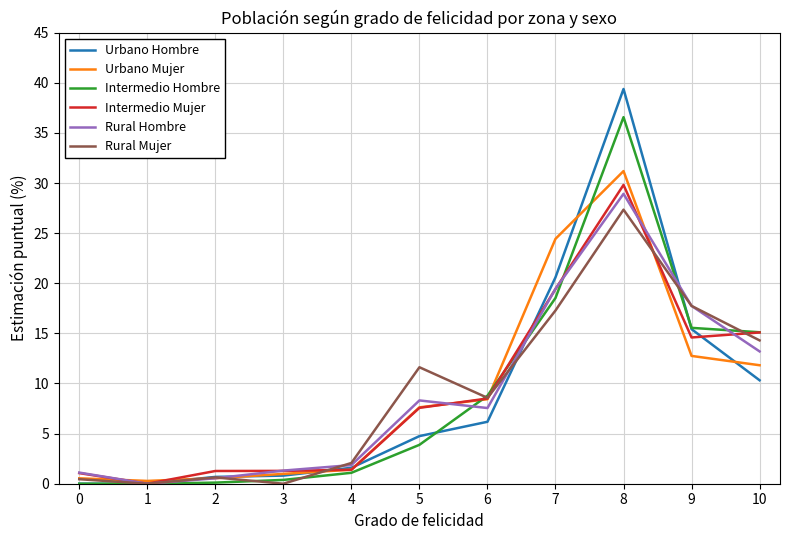

What is the difference between the Rural Mujer values at 1 and 4?

2.1